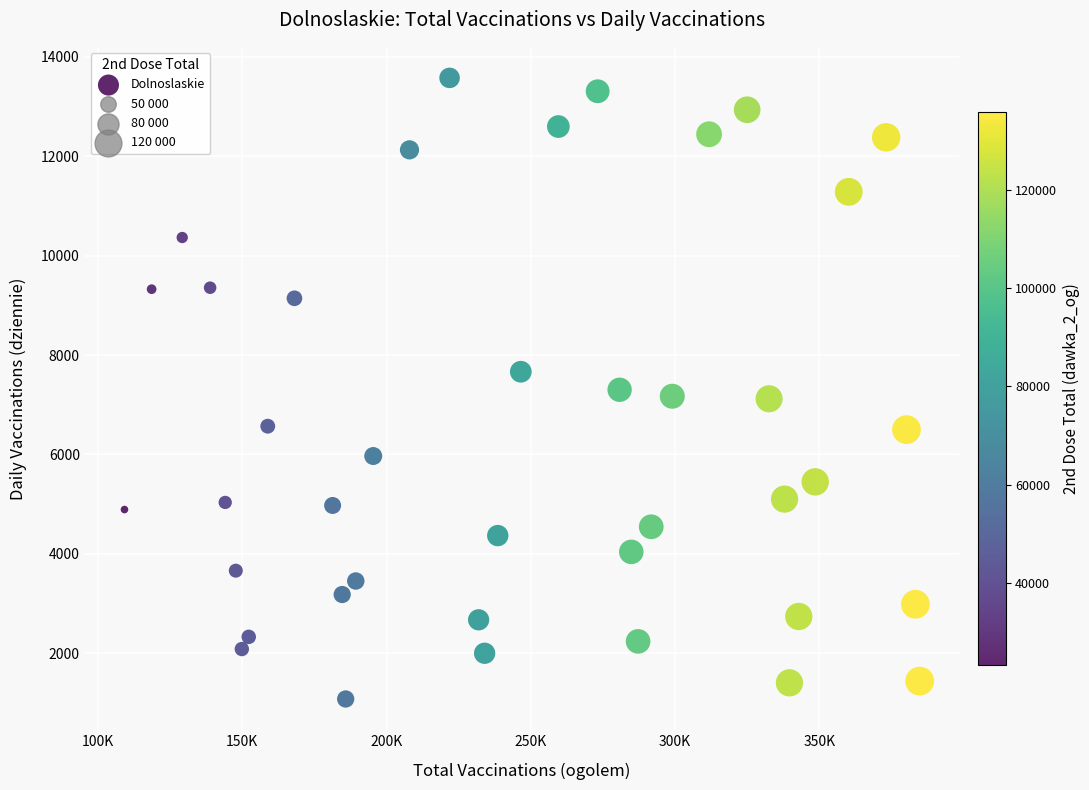

What is the range of Y values (max minus min)?

12498